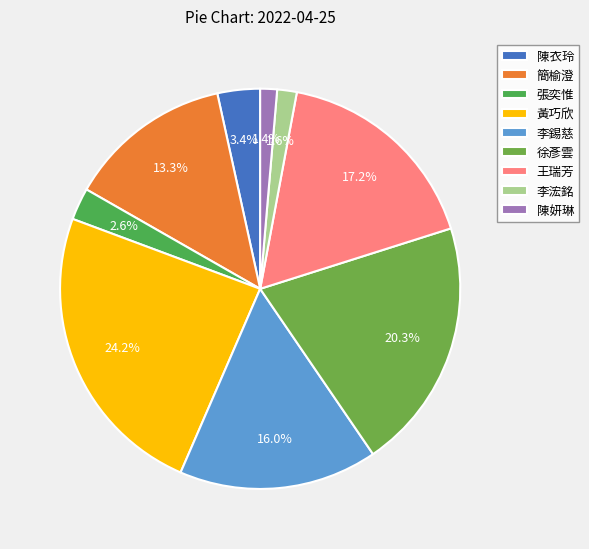

Which slice is the largest?

黃巧欣